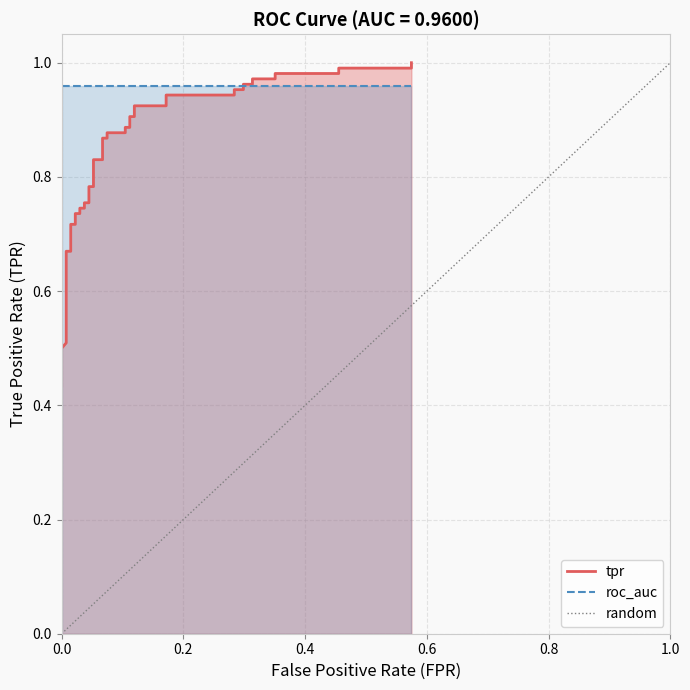

True or false: the data shows 0 at 0.0.

False